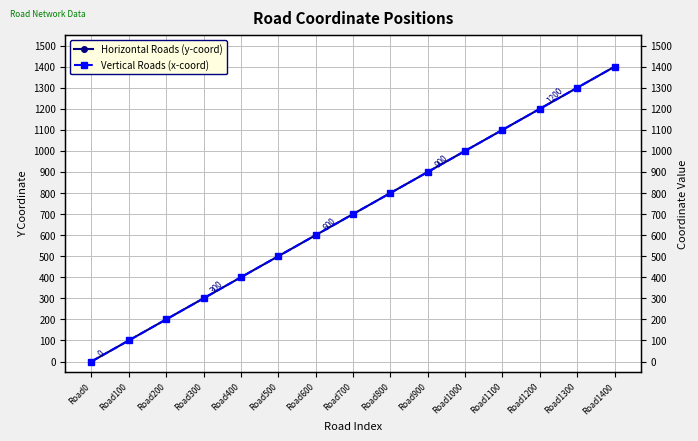

The value of Vertical Roads (x-coord) at Road600 is 930. True or false?

False